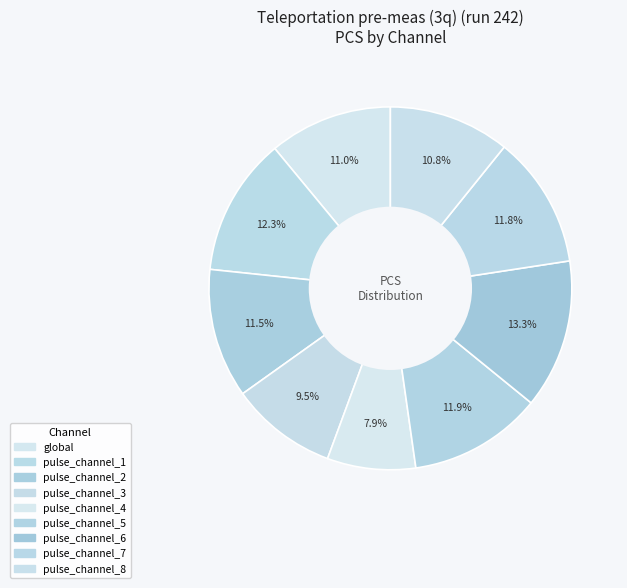

Combined, do pulse_channel_2 and pulse_channel_4 account for over 50%?

No